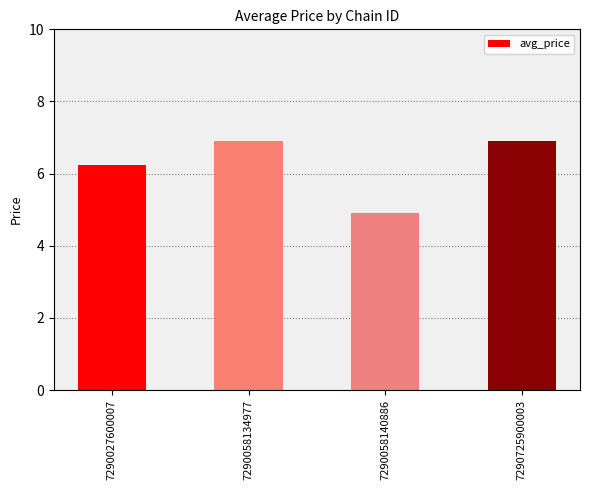

What is the value of the 2nd bar from the left?

6.9